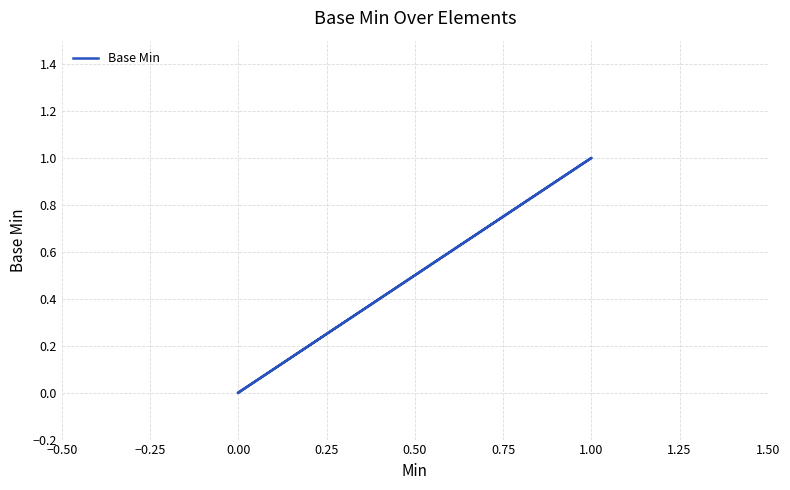

How many series are shown in this chart?

1